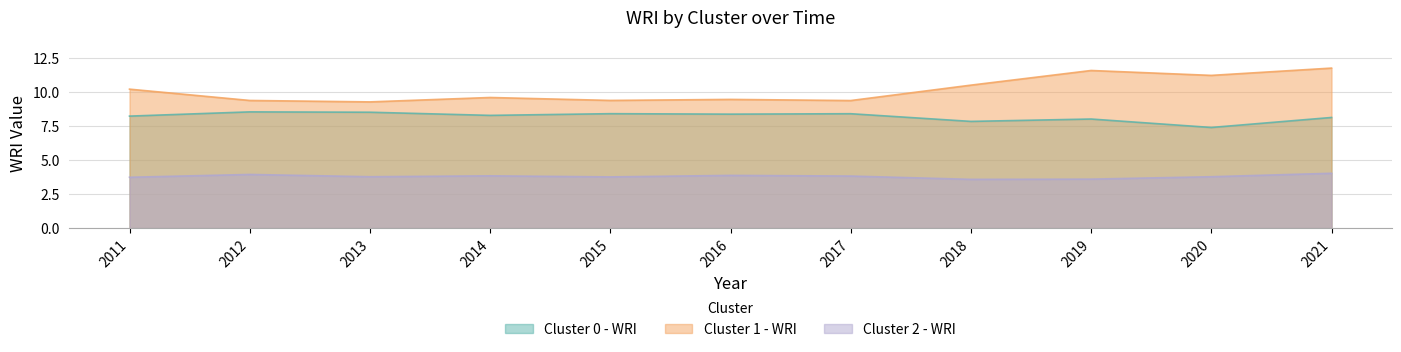

What is the value of the Cluster 0 - WRI point at the 9th from the left?

8.0